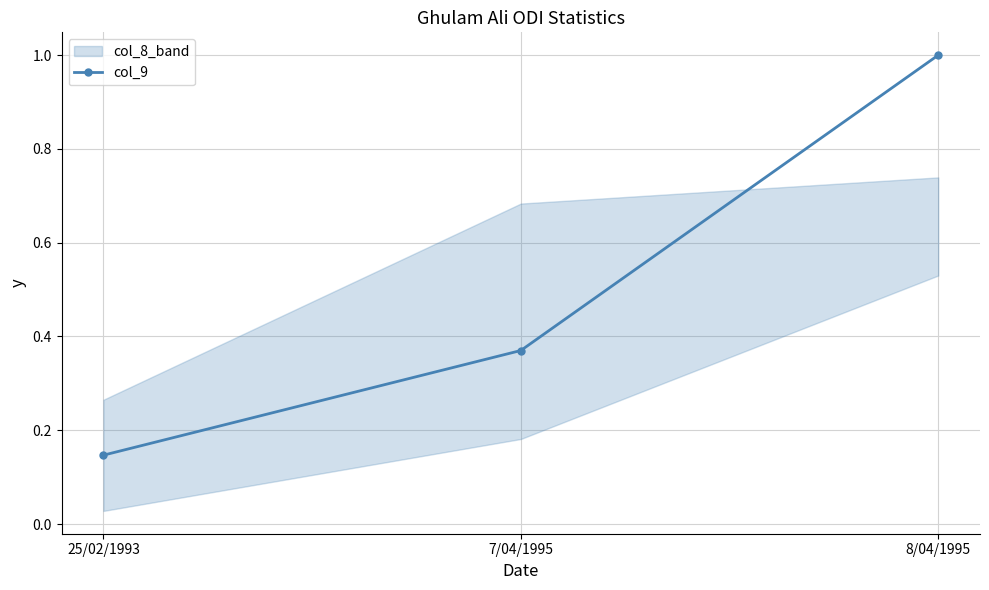

What is the average value?

0.5